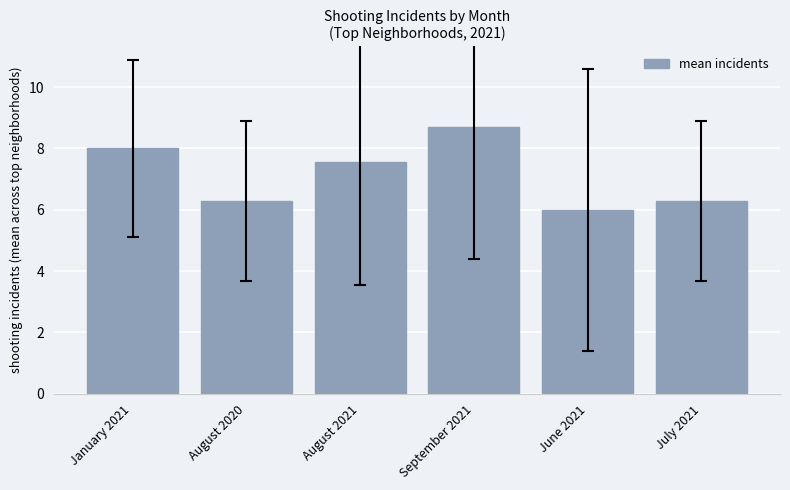

Reading right to left, what are all the values shown in this chart?

6.3	6.0	8.7	7.6	6.3	8.0